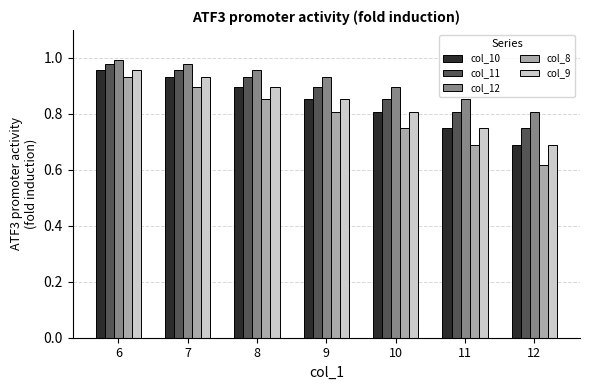

At which category does the chart reach its peak across all series?

6